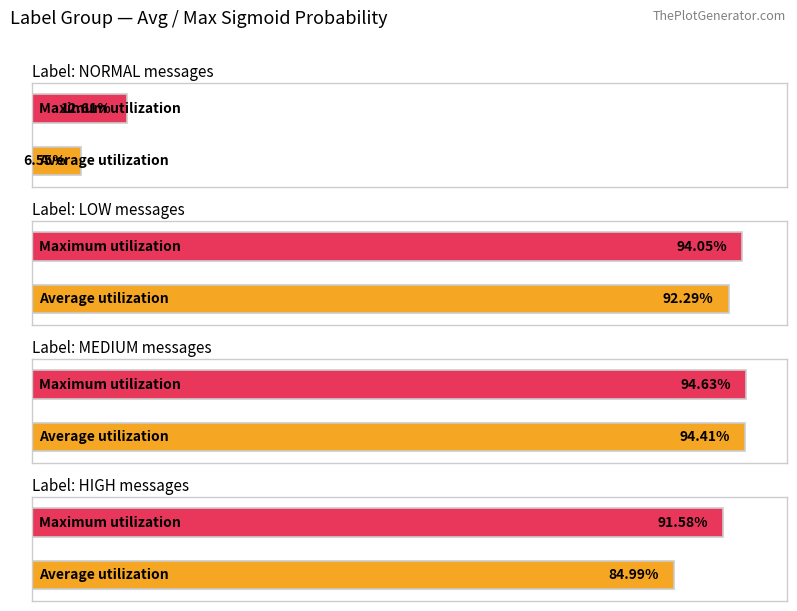

What is the value of the normal bar at the 5th from the left?

0.9